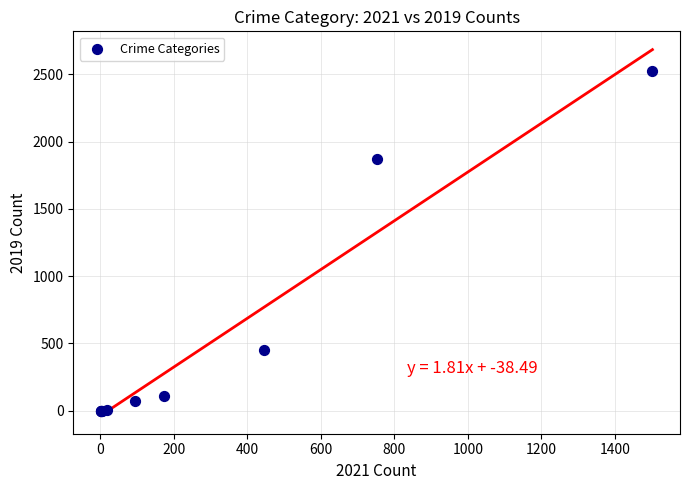

What Y value in the scatter plot is closest to 1263?

1873